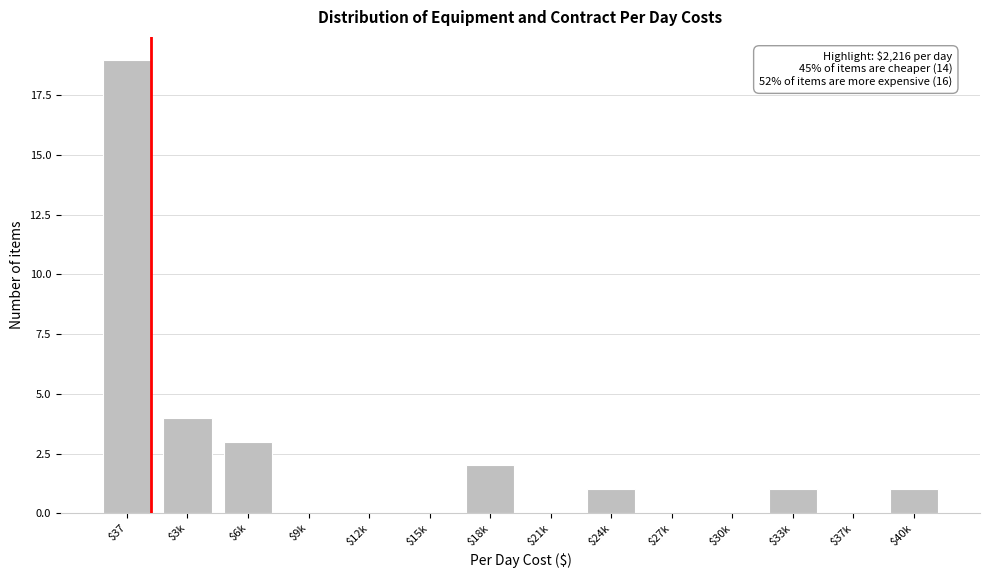

Where is the data nearest to the value 9?

$3k